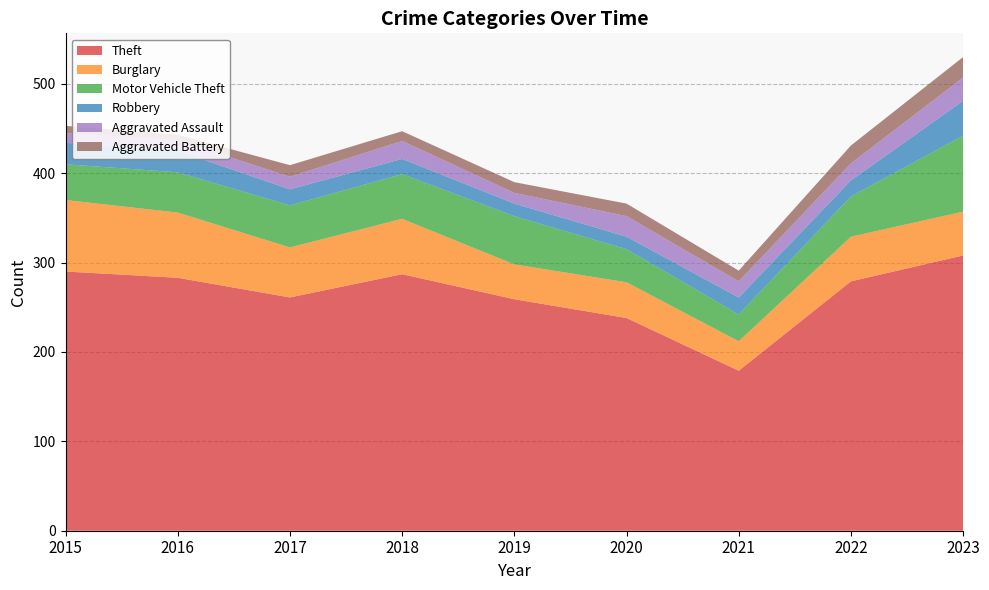

Reading left to right, extract all data points from this chart.

Theft: 290	283	261	287	259	238	179	279	308
Burglary: 80	73	56	62	39	40	33	50	49
Motor Vehicle Theft: 40	45	47	50	54	37	30	45	85
Robbery: 24	24	18	17	14	14	19	18	39
Aggravated Assault: 11	12	14	20	12	23	18	19	26
Aggravated Battery: 8	6	13	11	12	14	12	20	23